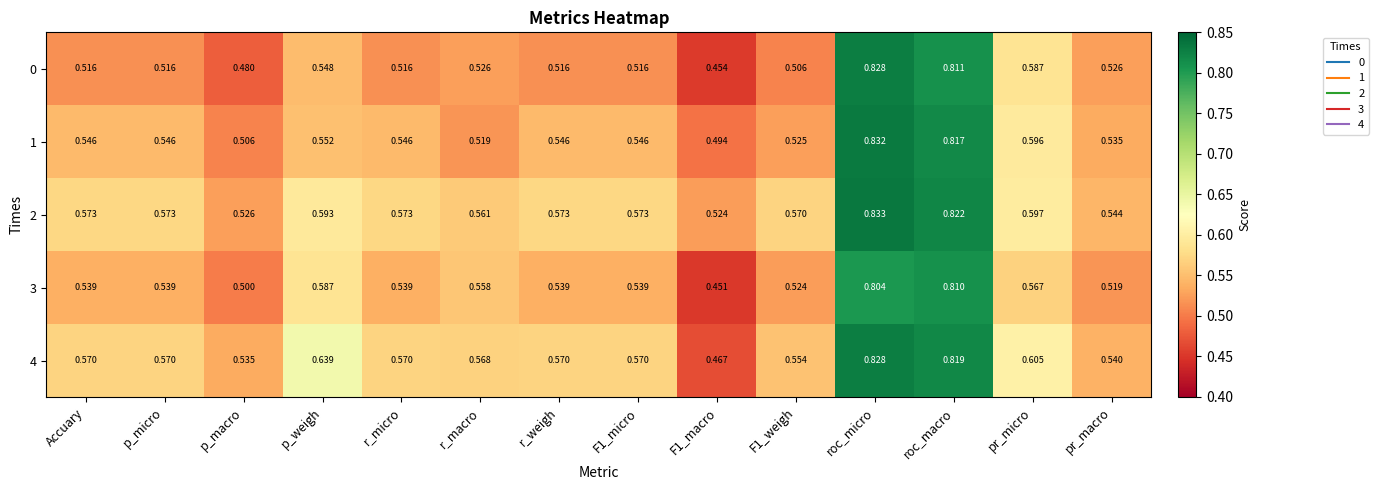

At how many categories does at least one series exceed 0?

14